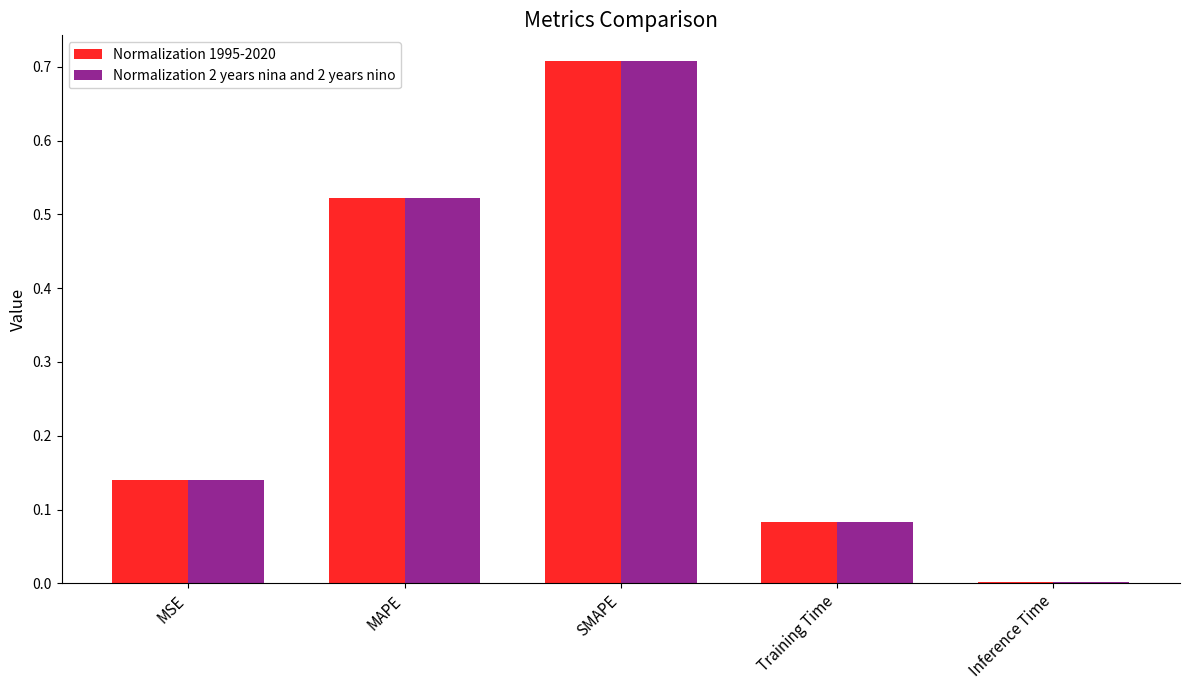

The Normalization 1995-2020 series shows 0.0 at Training Time. True or false?

False